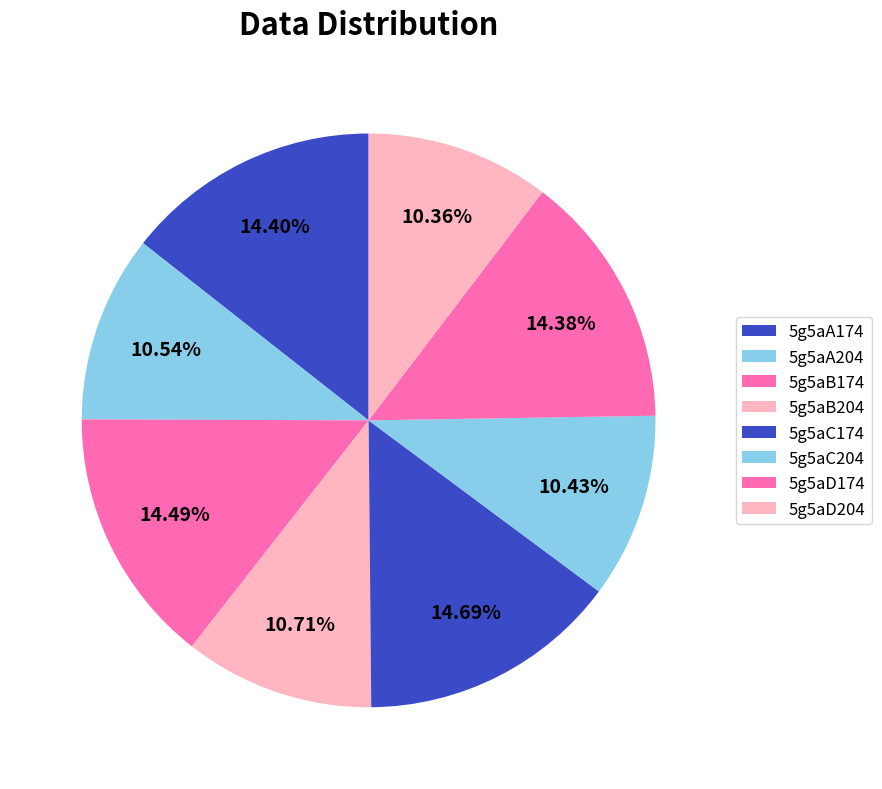

How many segments does this pie chart have?

8